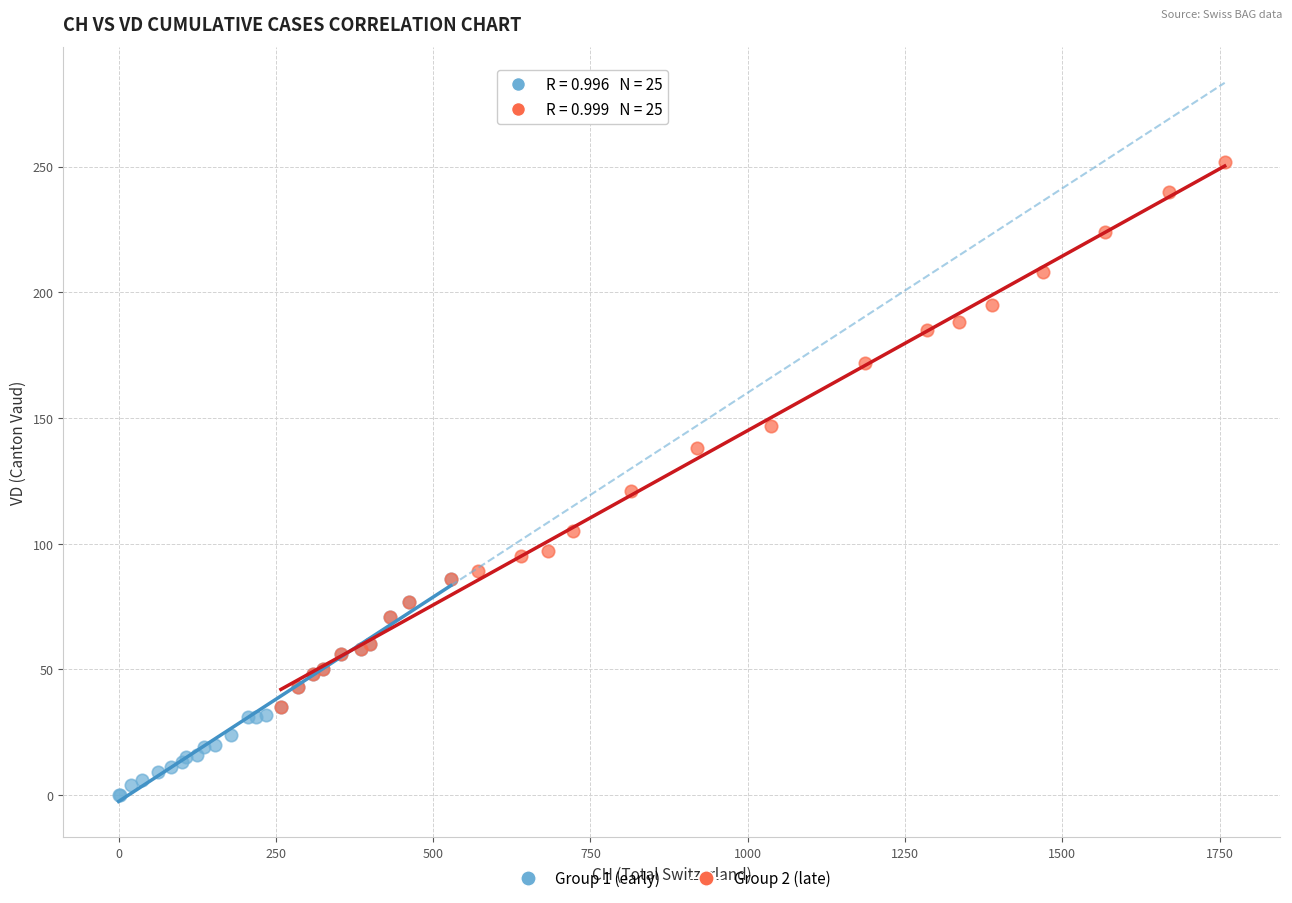

Which series contains the highest Y value?

Group 2 (late)